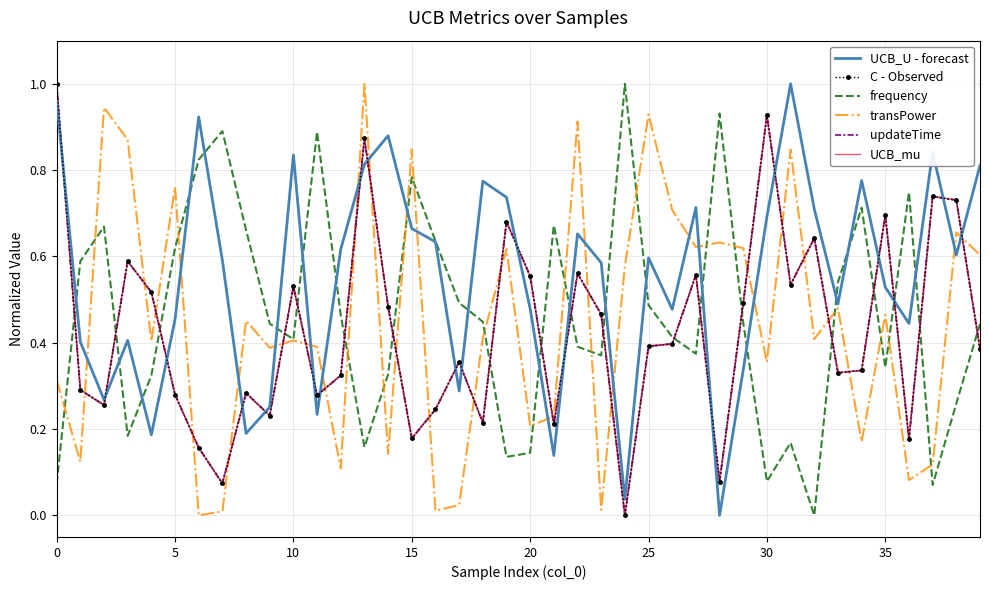

True or false: transPower has more than 1 points higher than both neighbors.

True